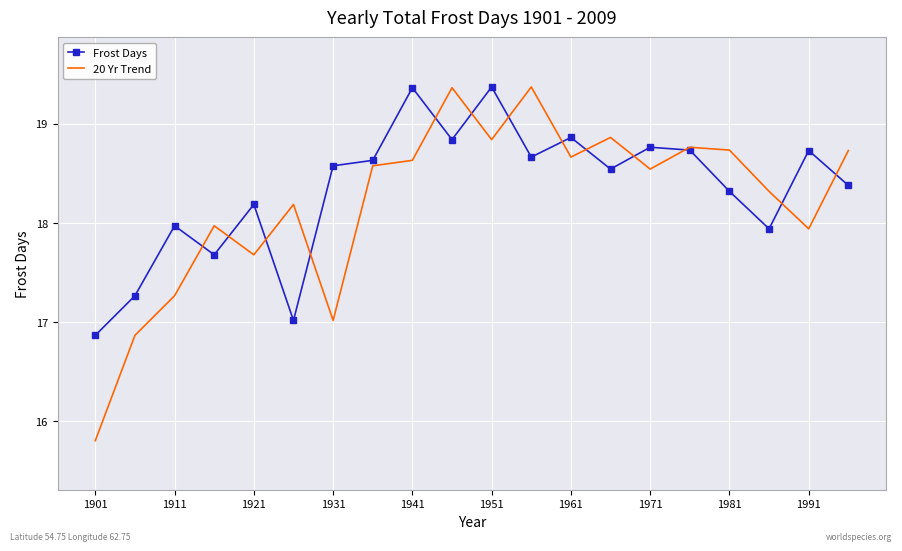

Which series has the largest range (max minus min)?

20 Yr Trend